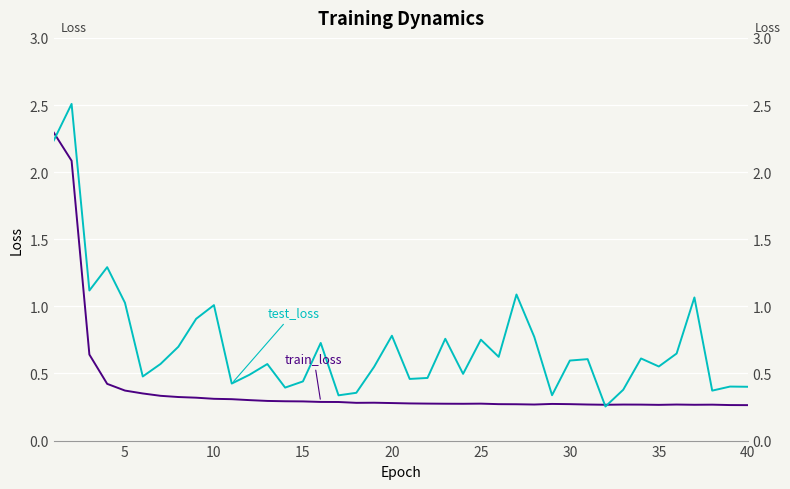

What is the average value of the train_loss series?

0.4